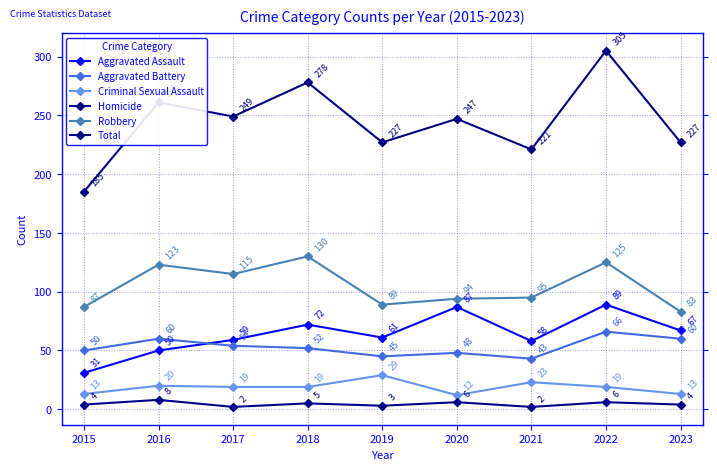

True or false: Total and Robbery intersect in this chart.

False